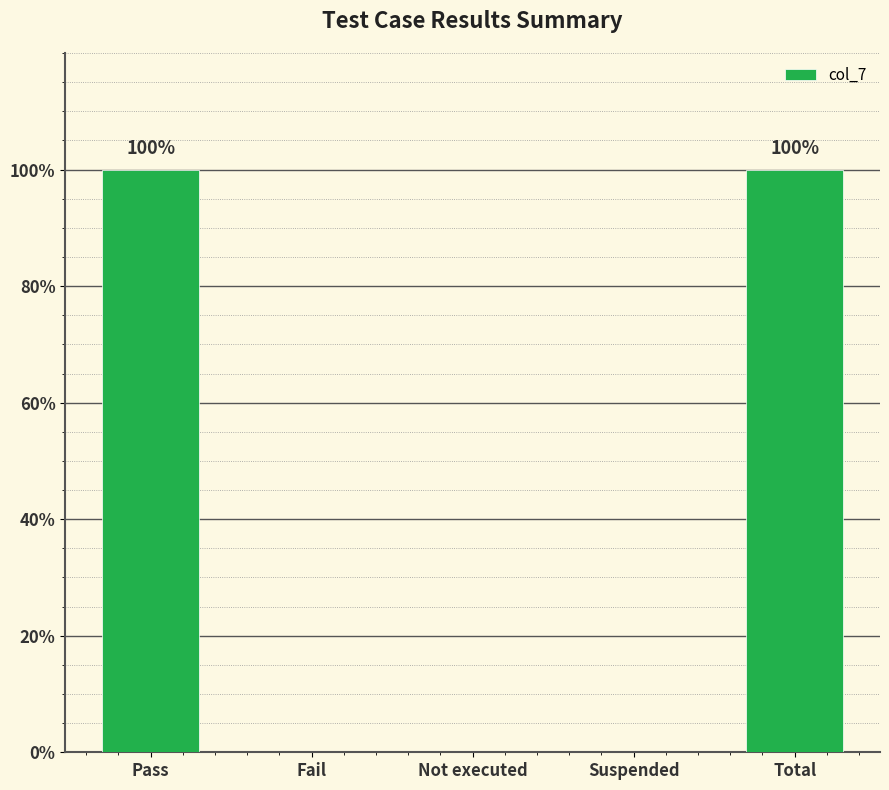

Are the bars horizontal?

No